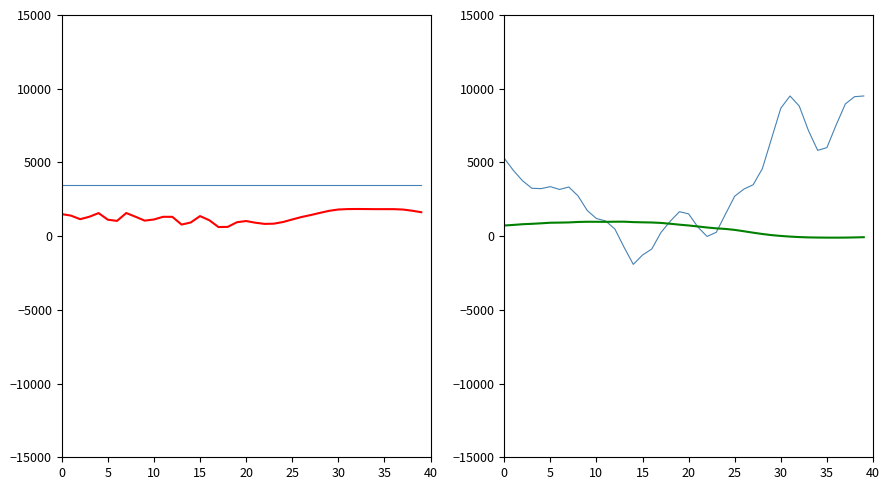

Which series ends up on top after the final intersection of col_3 and col_4?

col_3